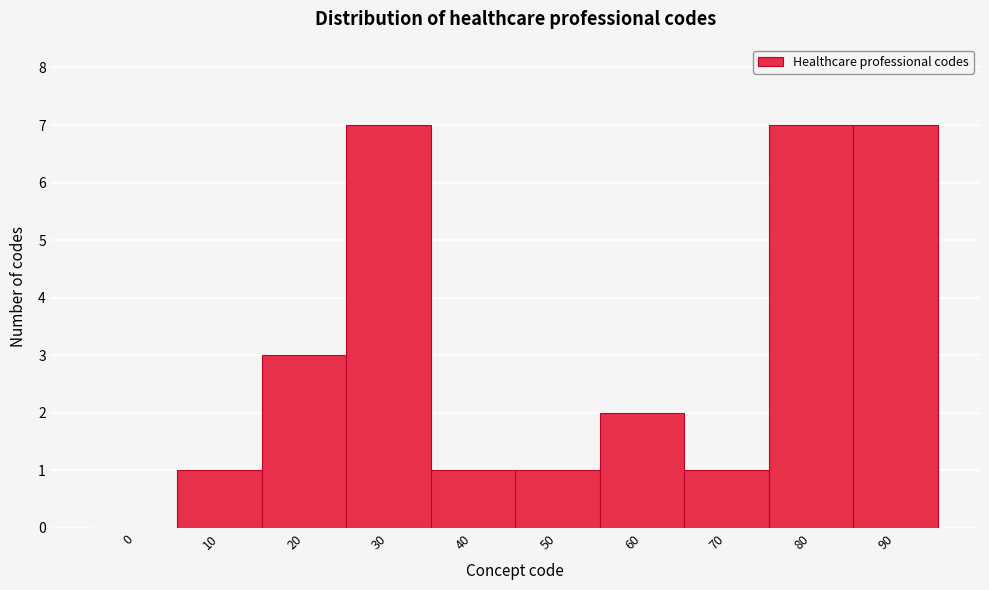

Reading left to right, what are all the values shown in this chart?

0=0	10=1	20=3	30=7	40=1	50=1	60=2	70=1	80=7	90=7